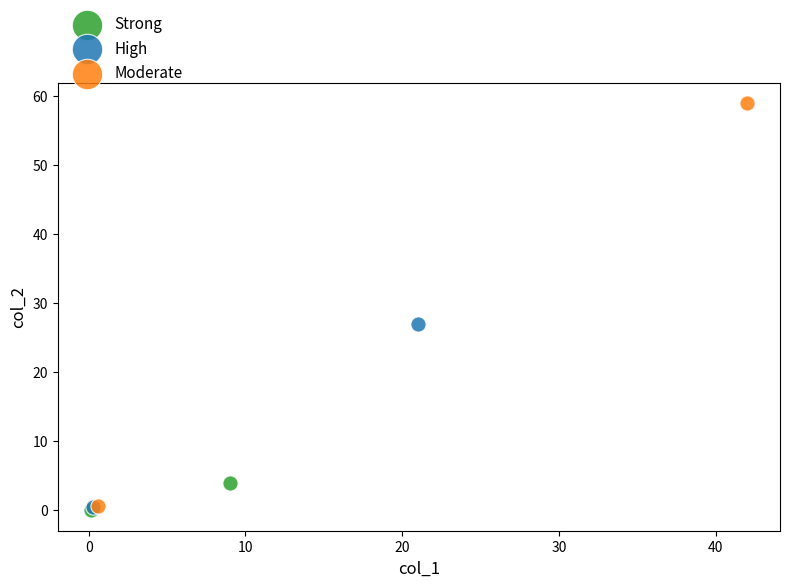

What are all the series names shown in the legend?

Strong, High, Moderate